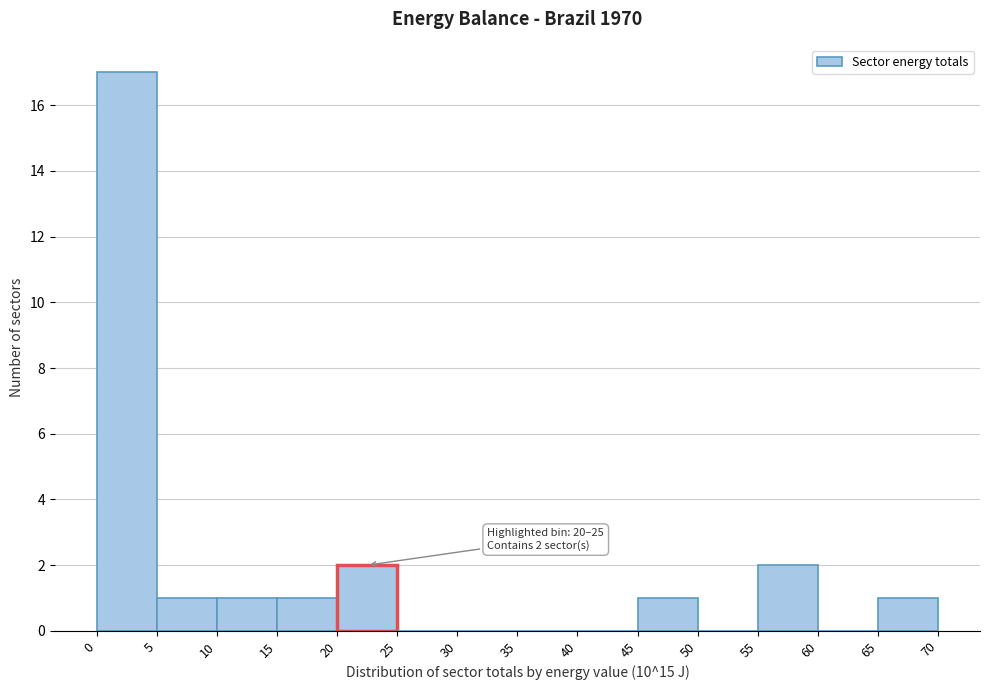

Which range on the x-axis has the tallest bar?

0 to 5